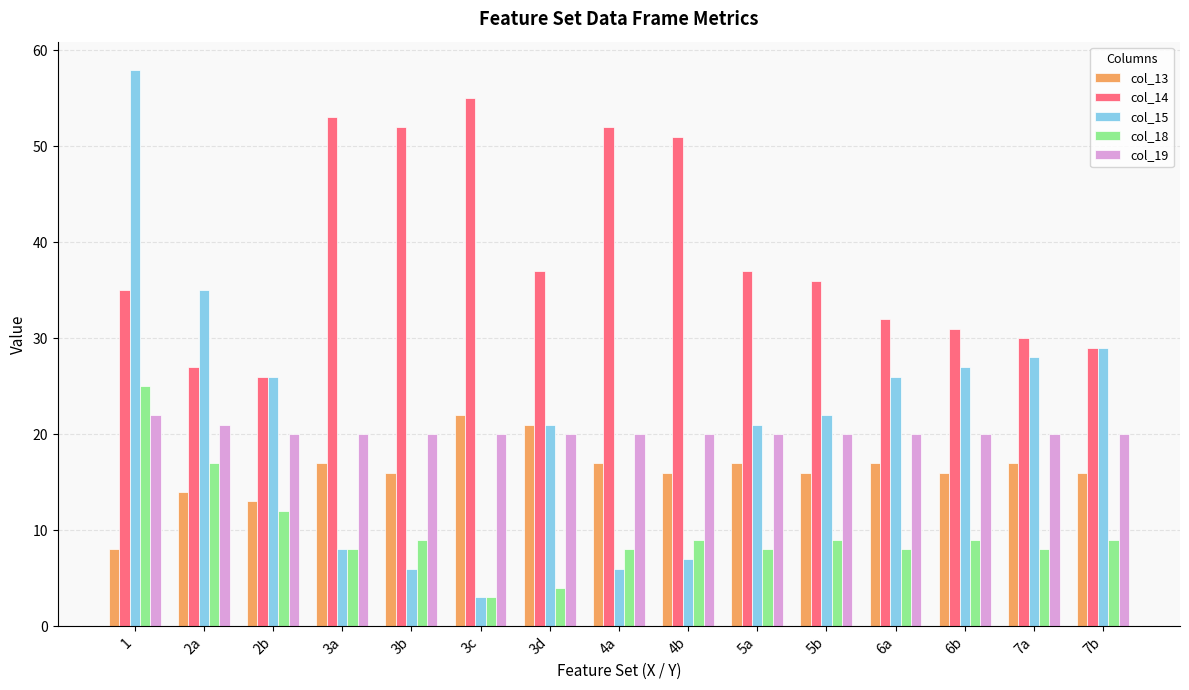

The col_14 series shows 10 at 6b. True or false?

False